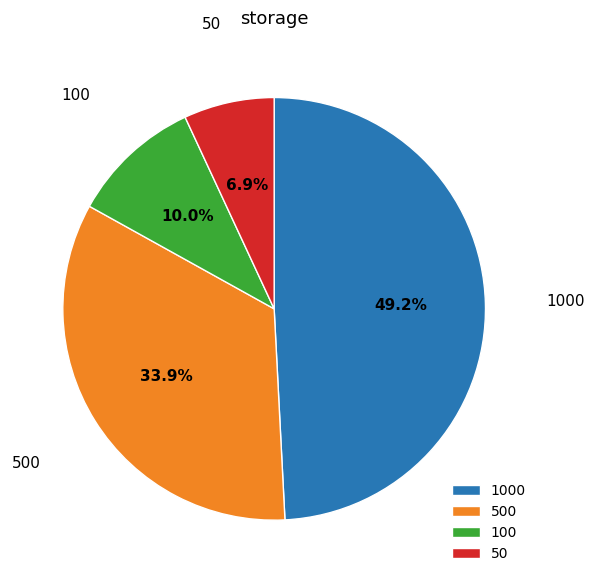

True or false: 500 accounts for 34% of the total.

True